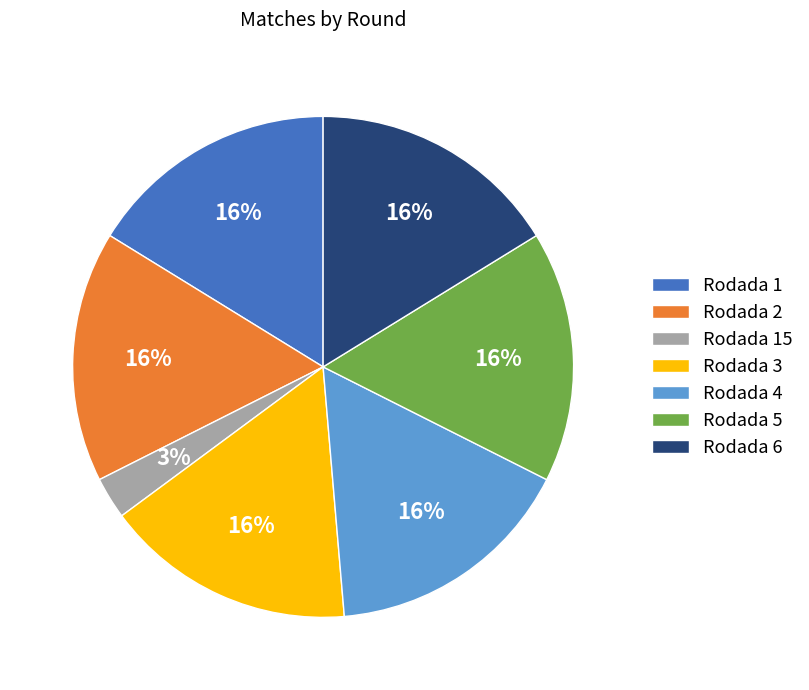

Between Rodada 15 and Rodada 4, which is larger?

Rodada 4